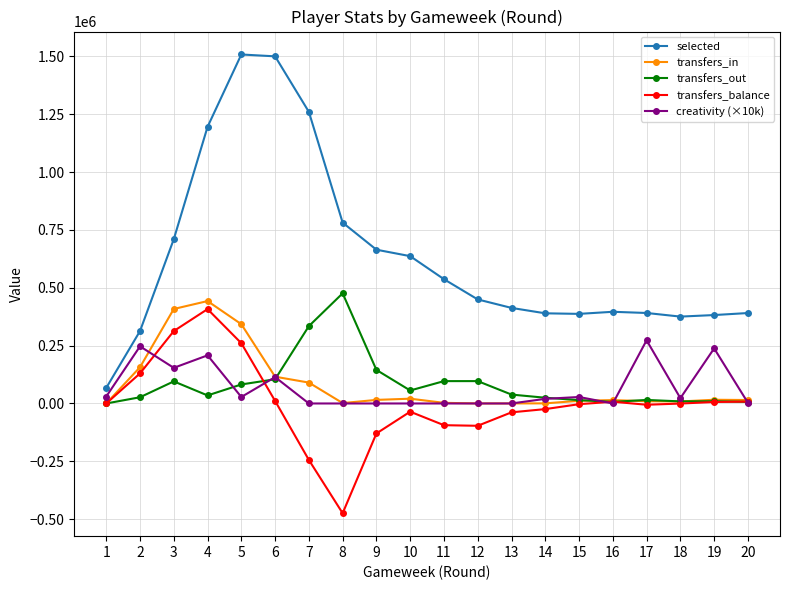

True or false: transfers_out has more than 0 interior local peaks.

True